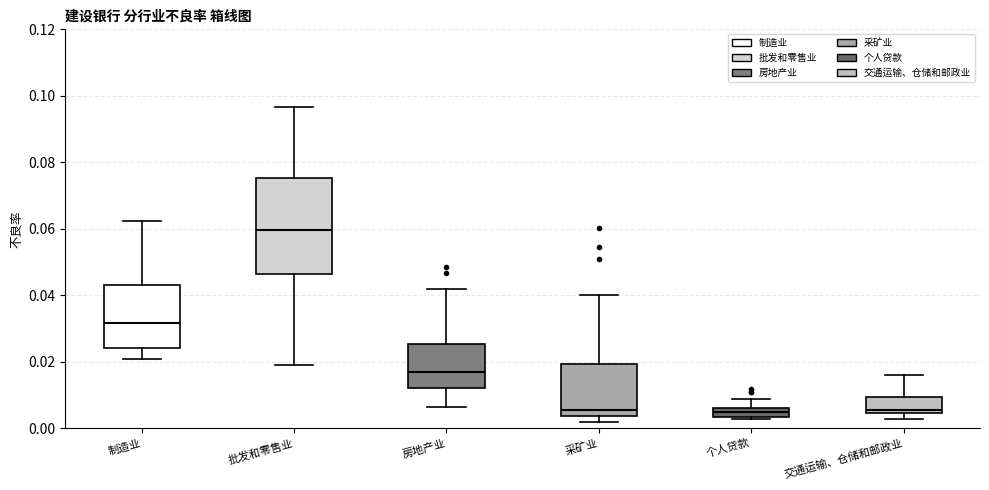

Where is the lower edge of the box for 交通运输、仓储和邮政业 on the y-axis? The values are not printed on the chart, so give them approximately, as read against the axis.

0.004